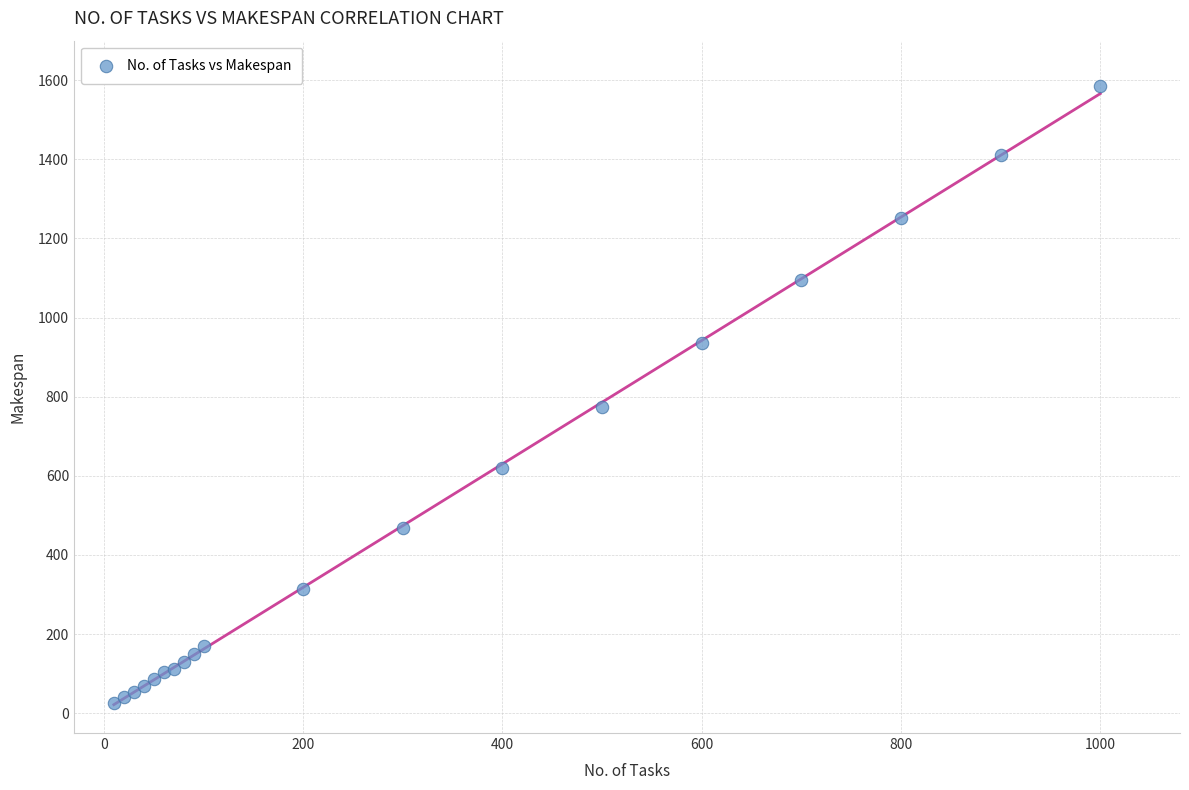

What Y value in the scatter plot is closest to 805?

775